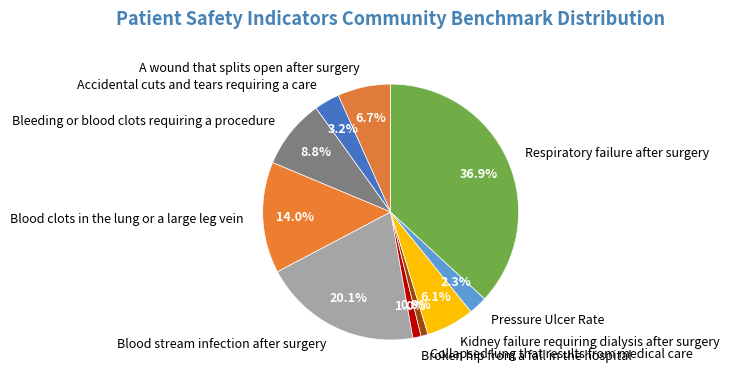

How many slices are in this pie chart?

10